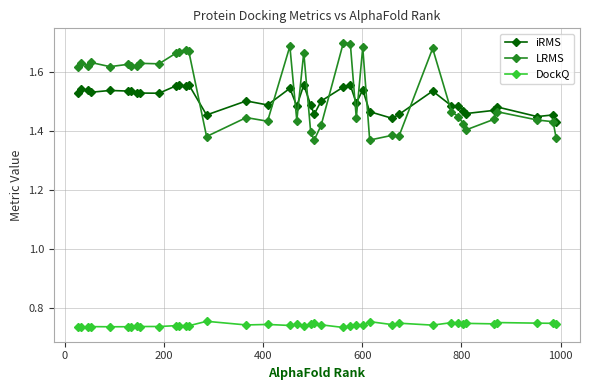

Which series has the widest spread of values?

LRMS